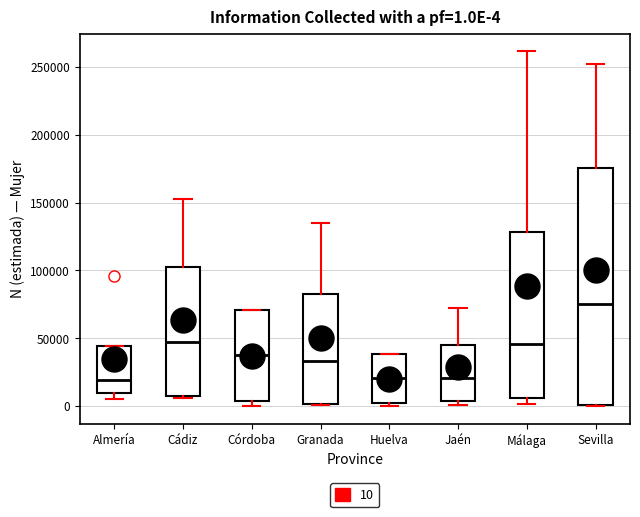

Comparing the boxes themselves (not the whiskers), which one is the tallest?

Sevilla